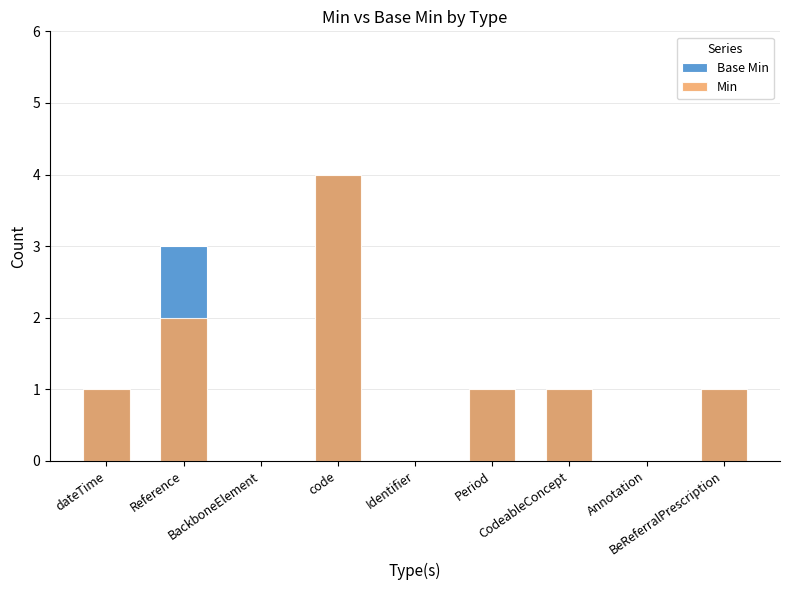

Reading left to right, extract all data points from this chart.

Base Min: 1	3	0	4	0	1	1	0	1
Min: 1	2	0	4	0	1	1	0	1